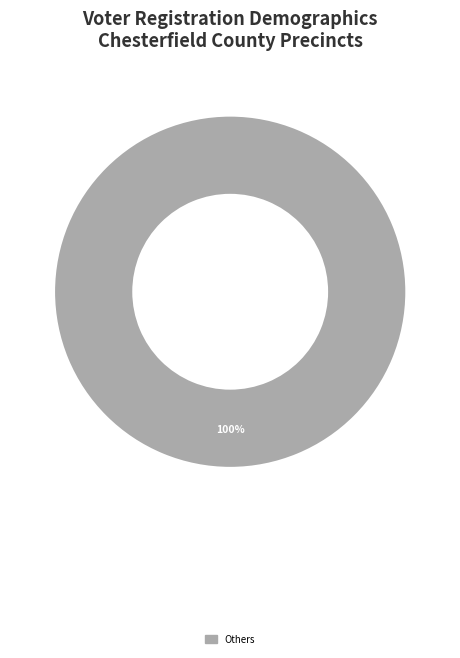

Is there a majority slice in this chart?

Yes